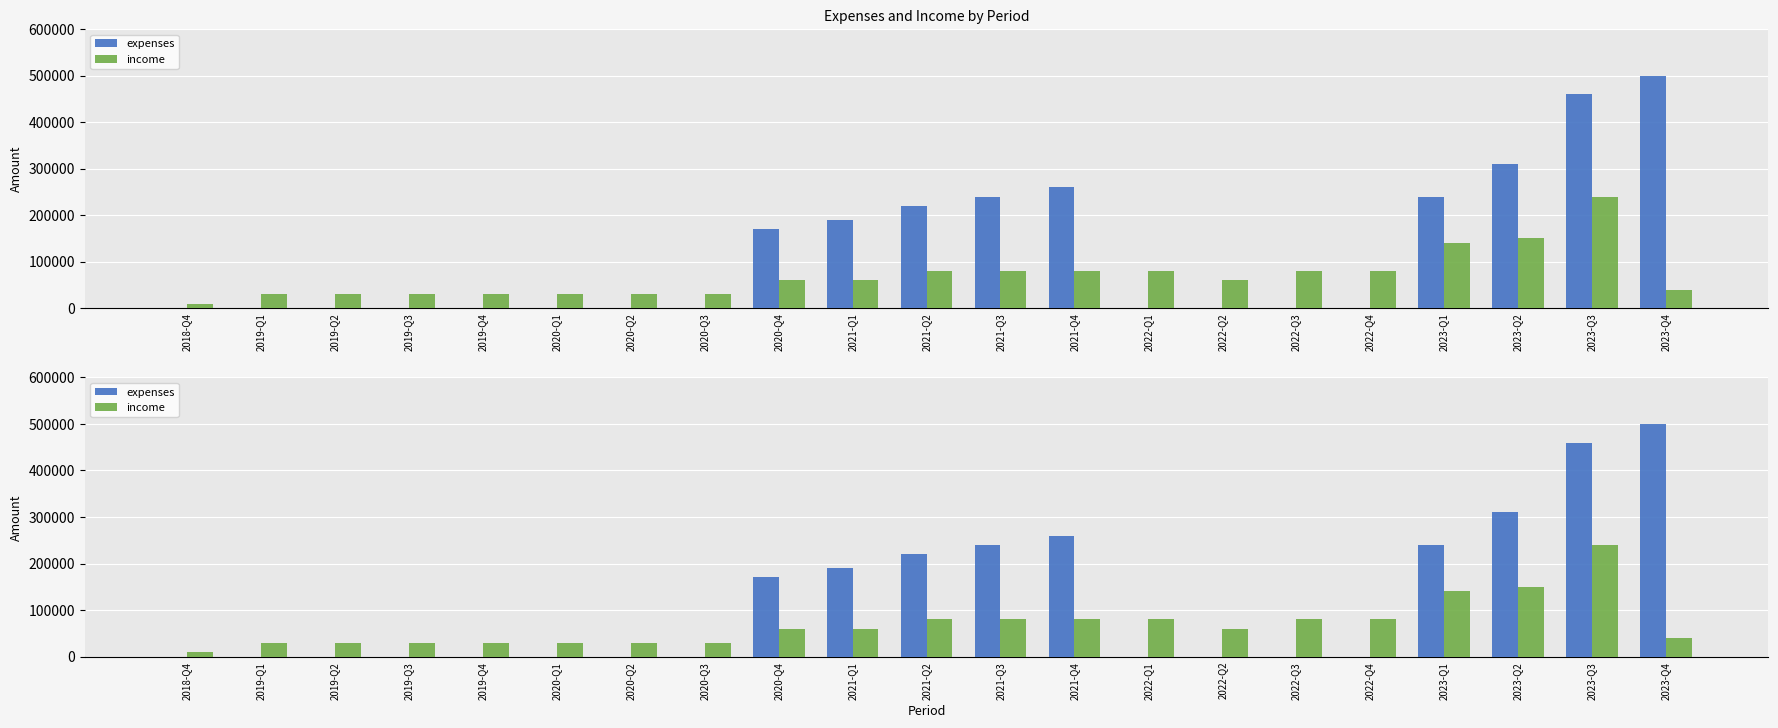

What is the label of the 15th bar from the left?

2022-Q2